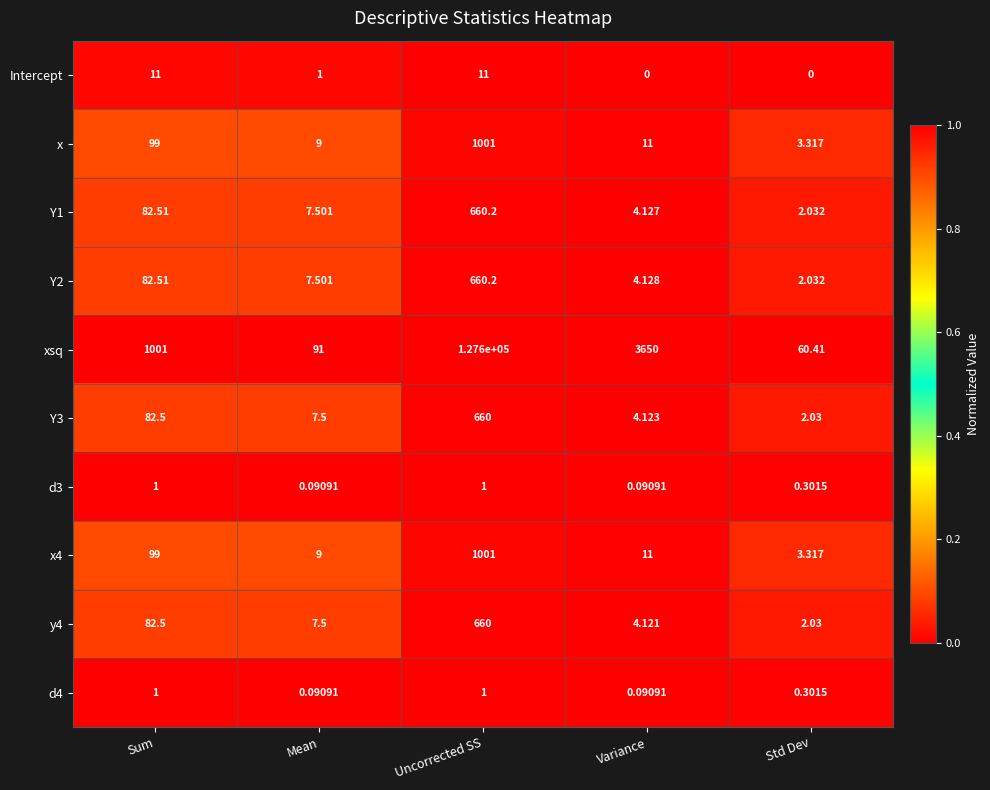

Which series has the largest range (max minus min)?

xsq